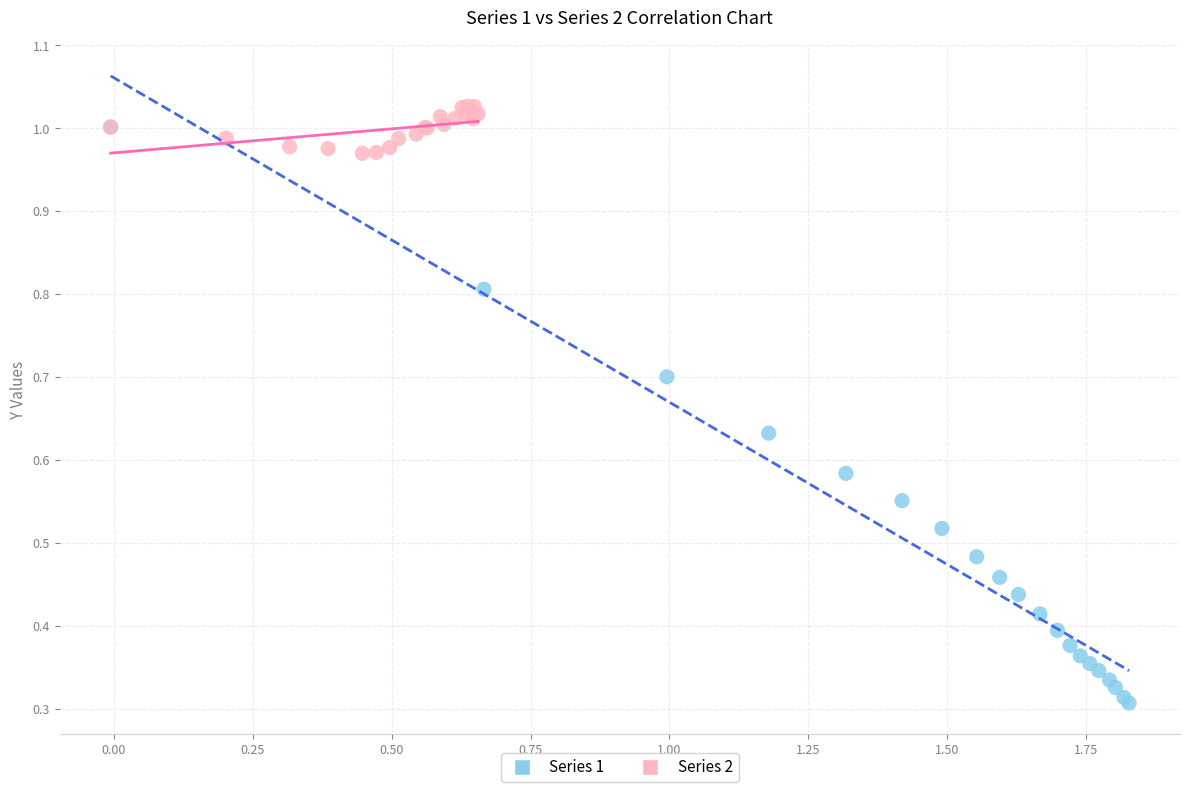

Which series has the widest spread of Y values?

Series 1